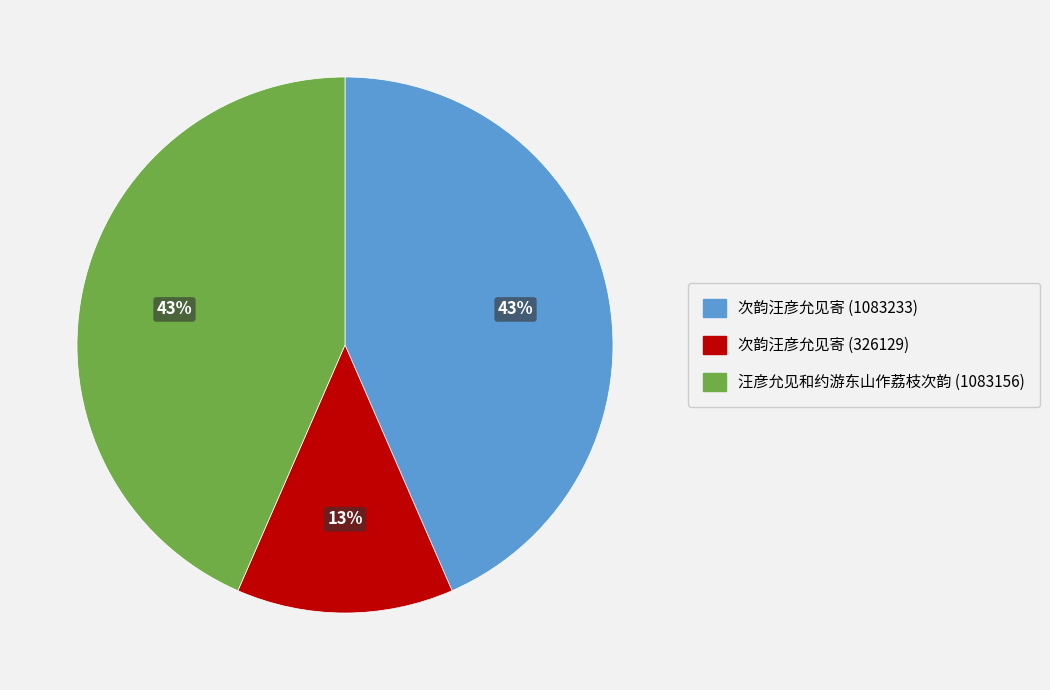

Which category has the smallest portion of the pie?

次韵汪彦允见寄 (326129)